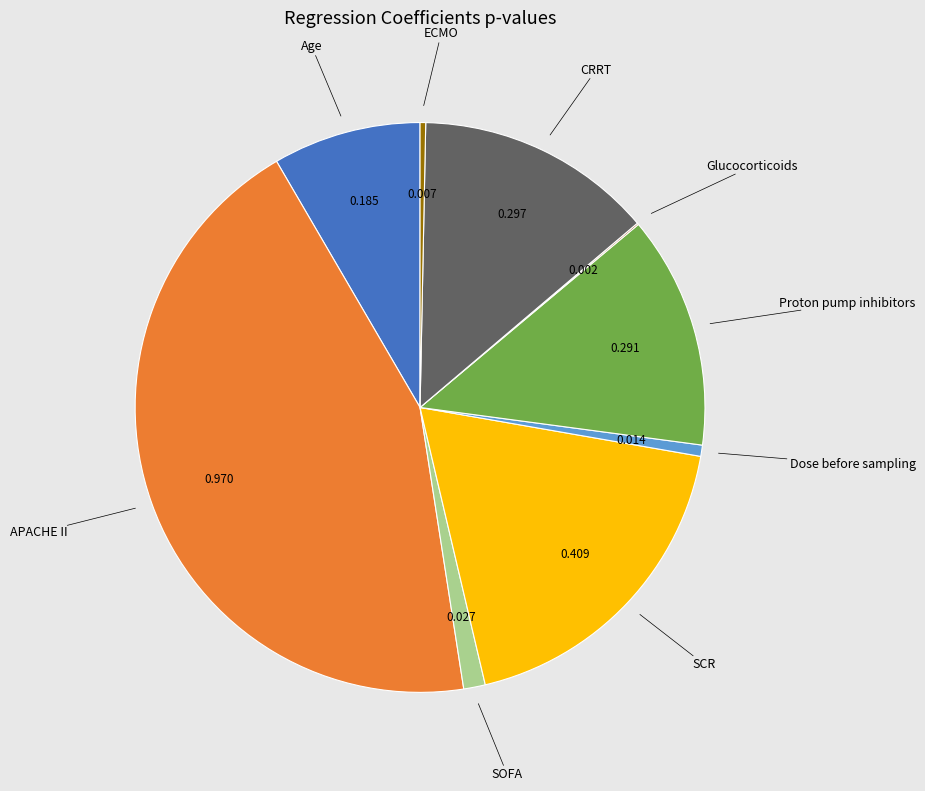

Which slice is the largest?

APACHE II